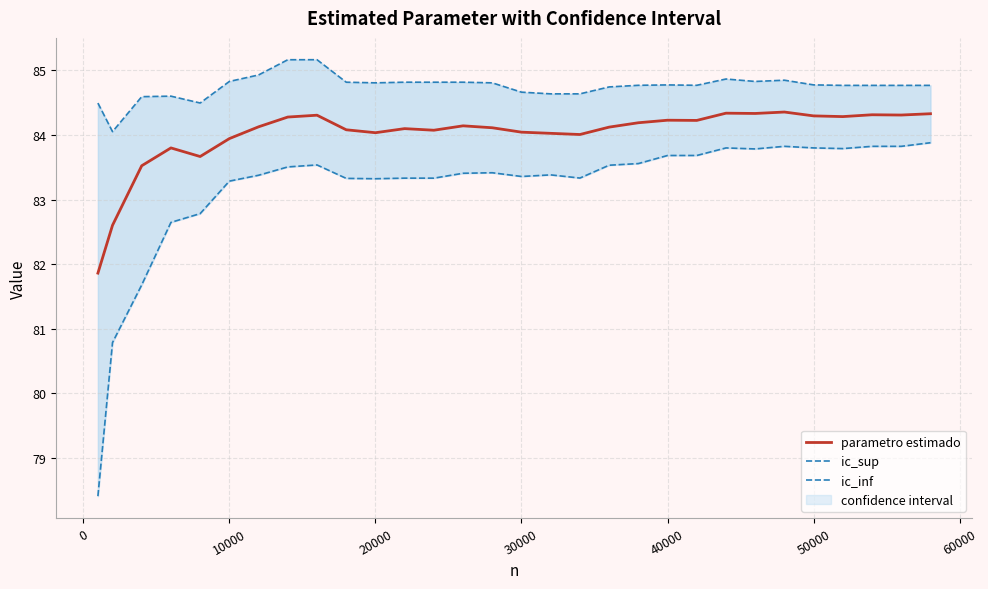

What is the maximum value for ic_inf?

83.9